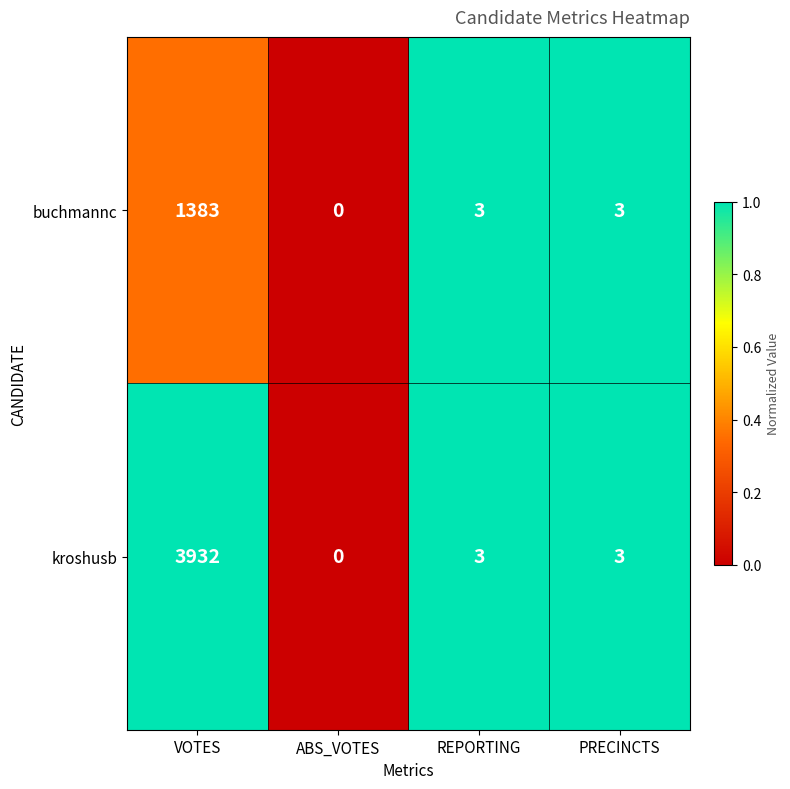

Rank the series by their maximum value, from highest to lowest.

kroshusb, buchmannc